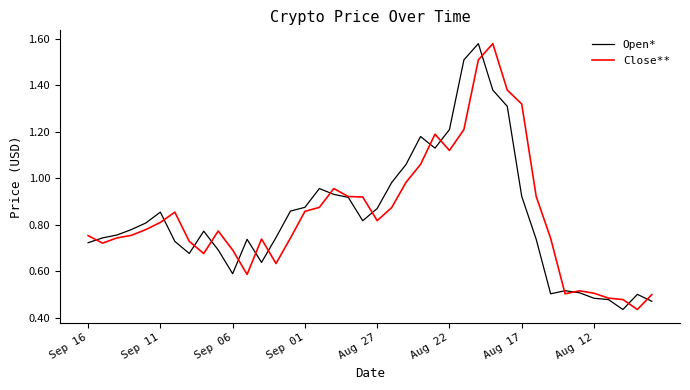

The value of Close** at Aug 17 is 2.3. True or false?

False